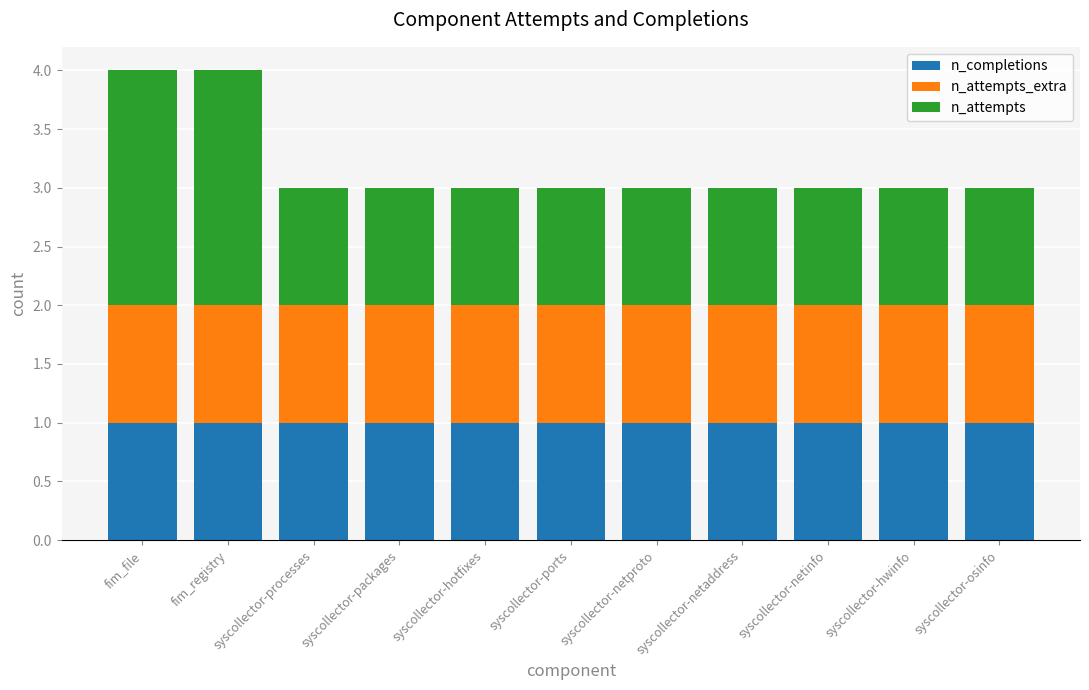

True or false: n_completions has a value of 1 at syscollector-netaddress.

True